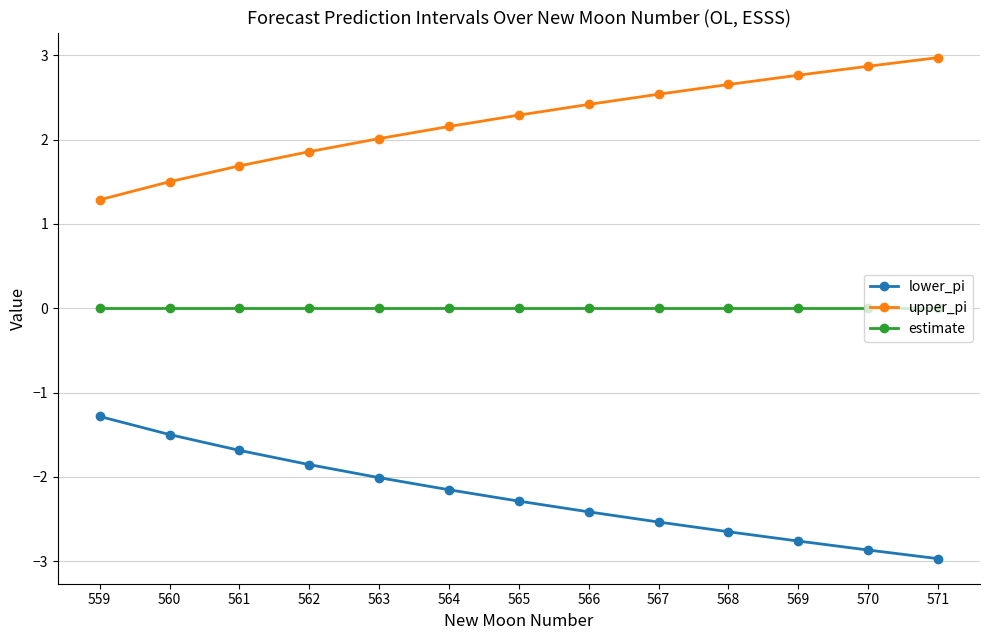

Is the value of estimate at 565 greater than the value of upper_pi at 570?

No